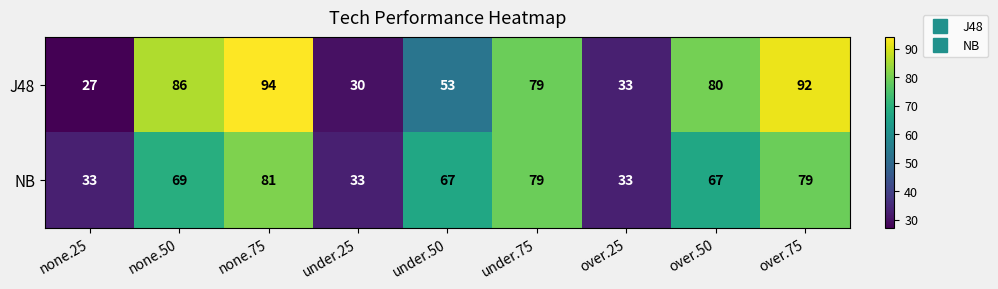

What is the average value of the NB series?

60